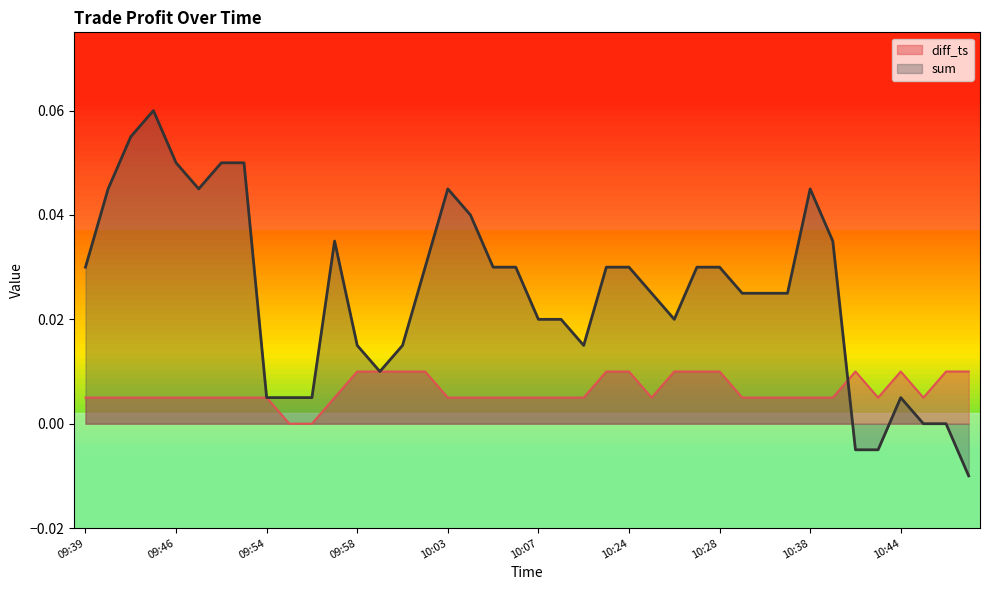

Which label corresponds to the largest value in the chart?

09:45